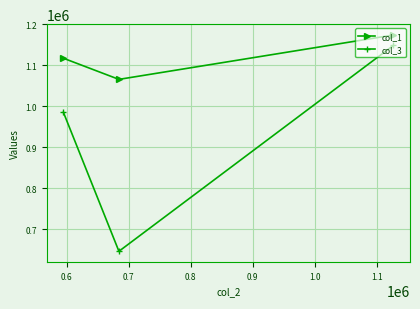

At how many categories does at least one series exceed 796073?

3